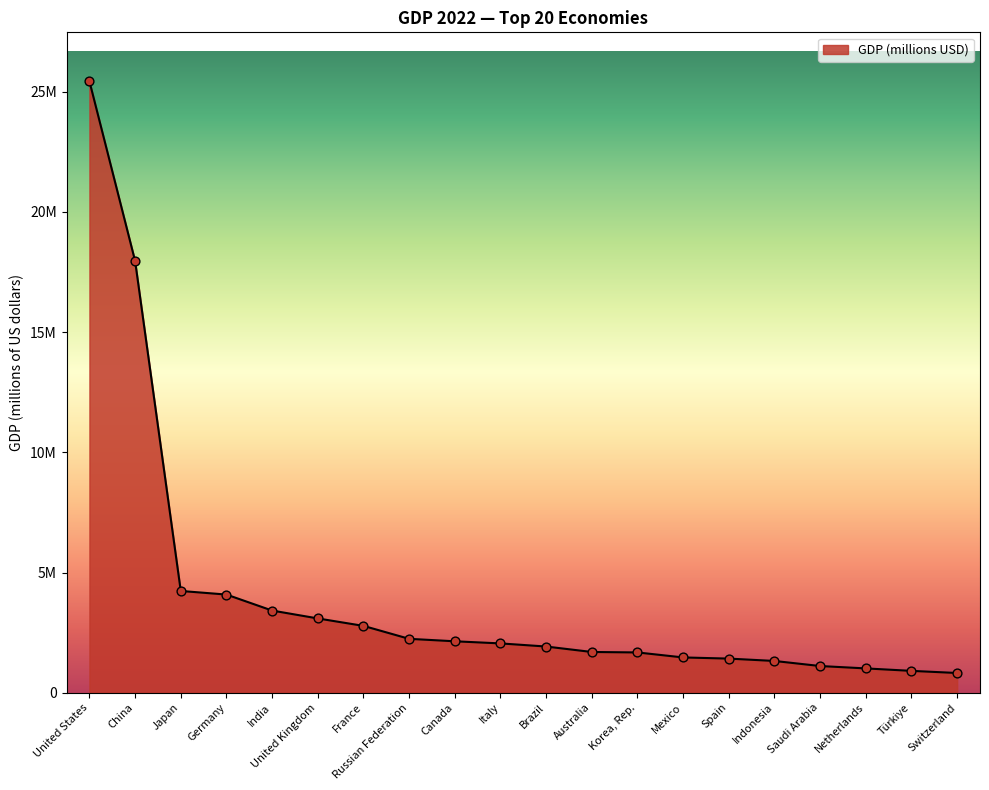

Approximately how many times larger is the value at India compared to France?

1.2